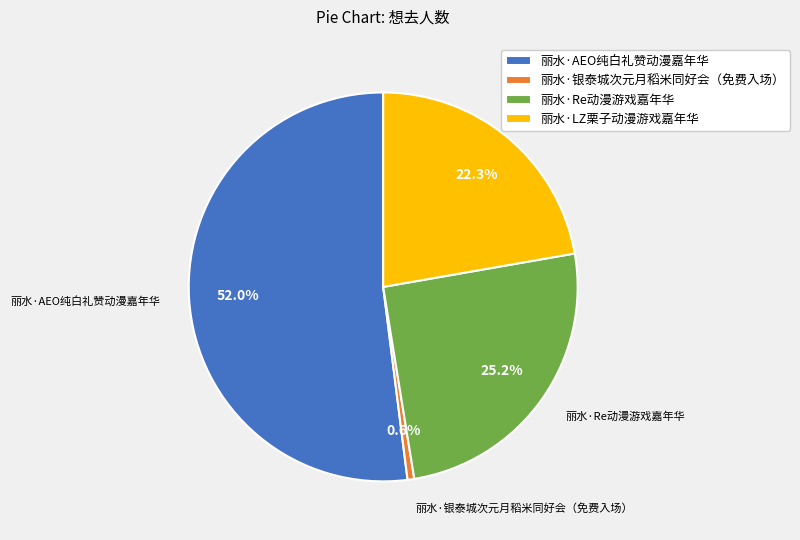

What percentage is NOT represented by 丽水·银泰城次元月稻米同好会（免费入场）?

99.4%